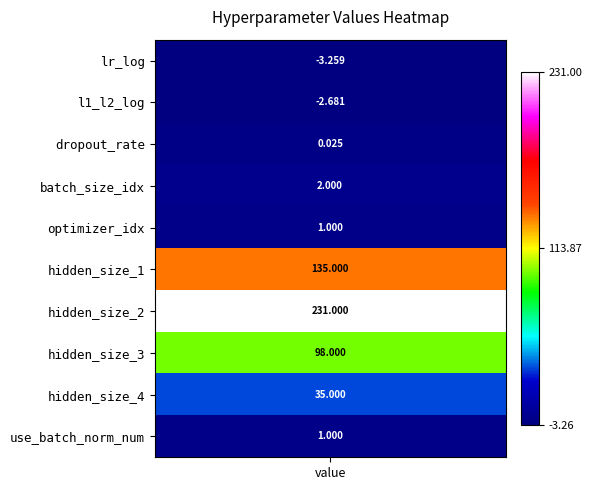

True or false: the data shows 1.4 at 4.

False